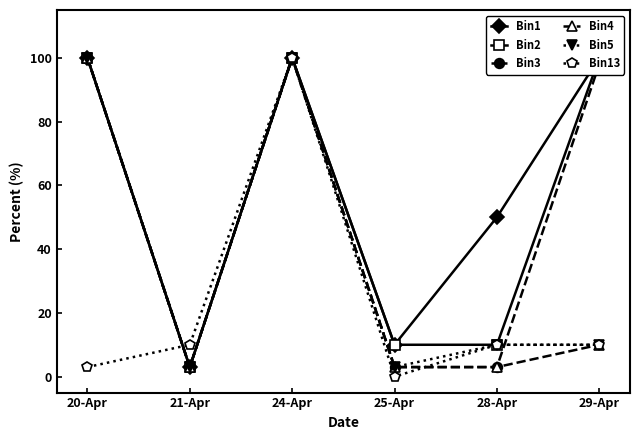

What is the difference between the second highest and minimum values in the Bin4 series?

97